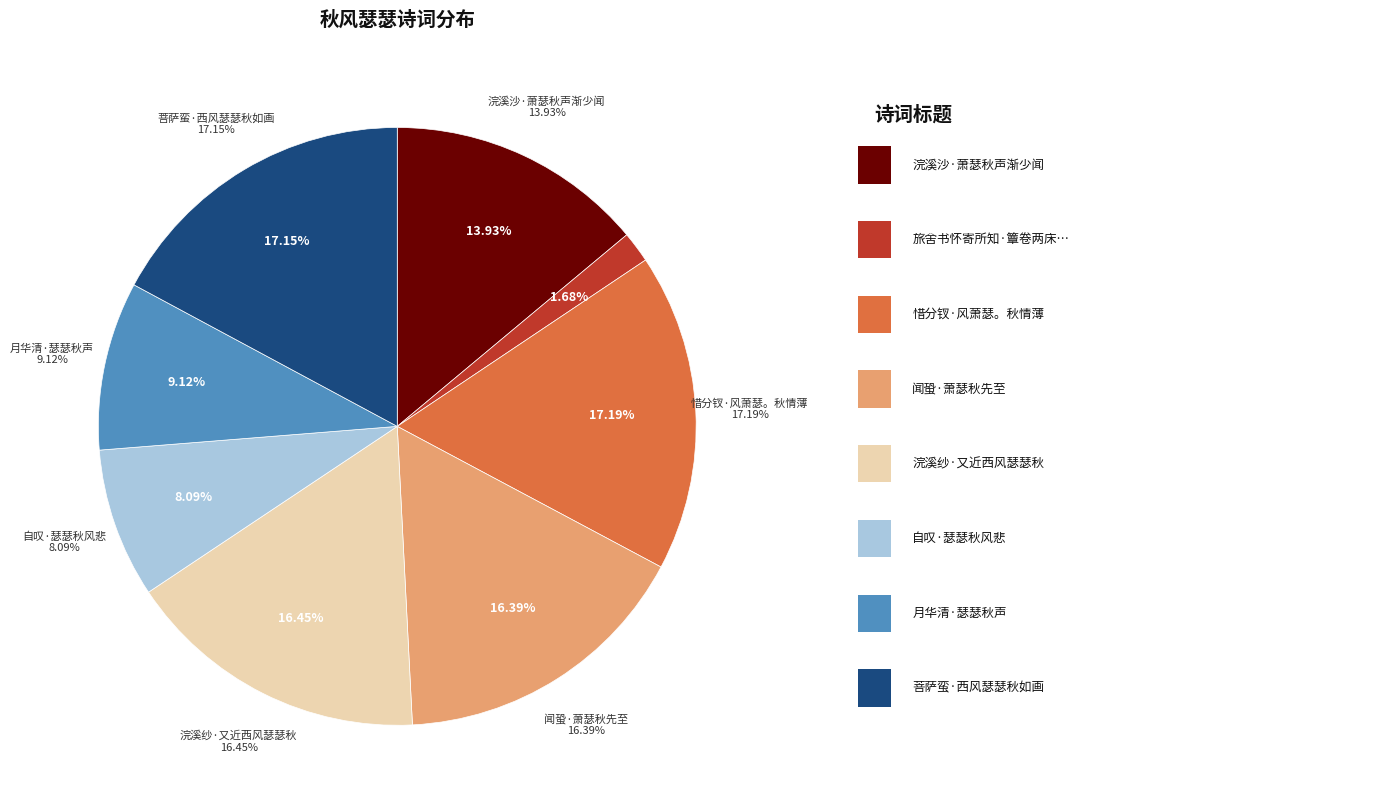

Which category has the biggest portion of the pie?

惜分钗·风萧瑟。秋情薄